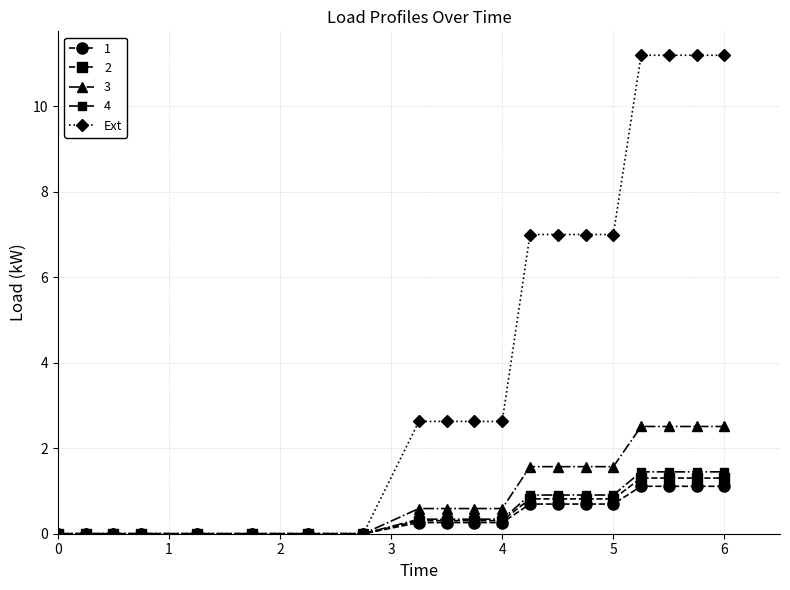

Which series has the largest range (max minus min)?

Ext